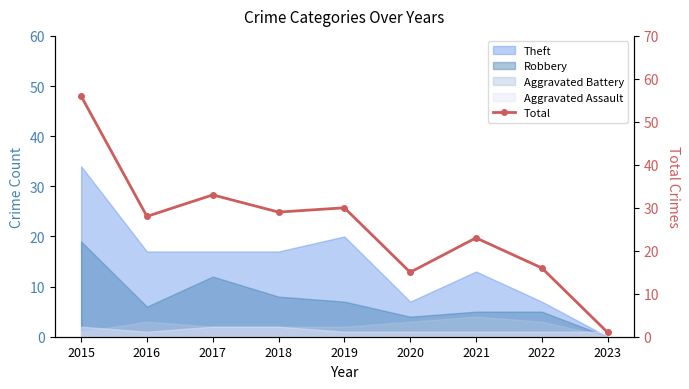

At which label is the value closest to 28?

2016